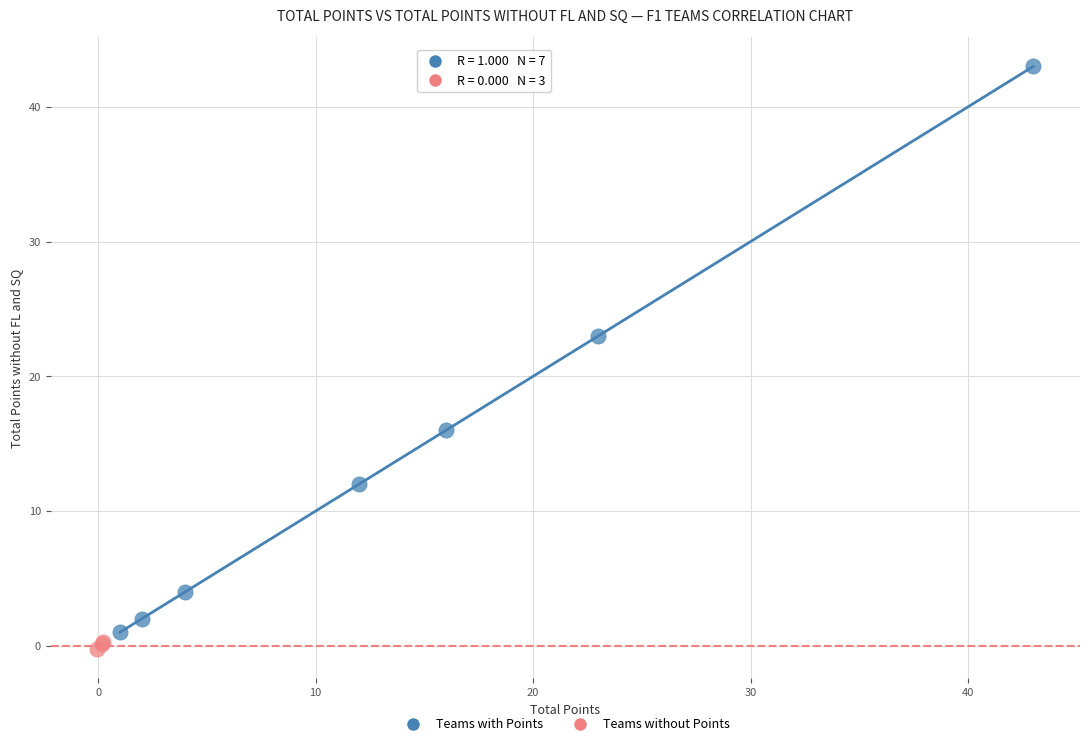

Which series has the widest spread of Y values?

Teams with Points